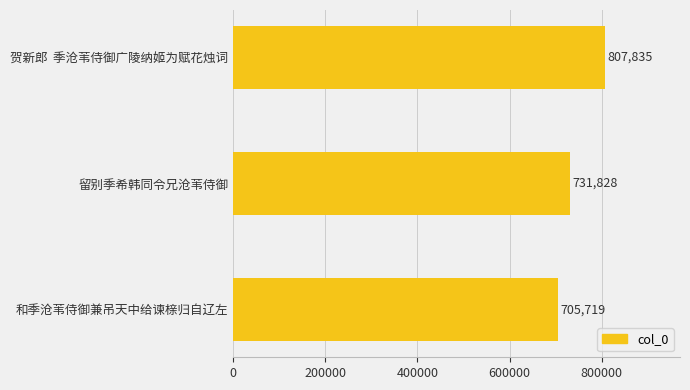

Reading bottom to top, extract all data points from this chart.

705719	731828	807835